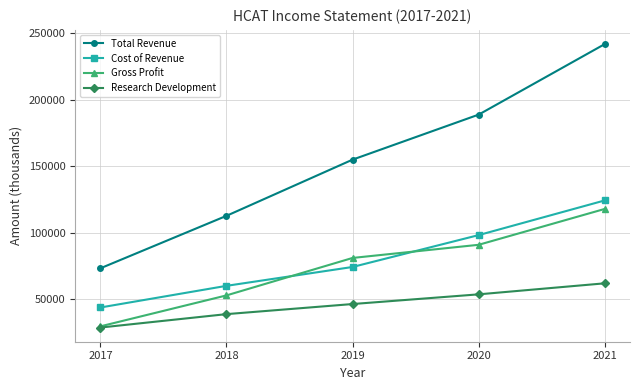

What is the sum of the Gross Profit values at 2021 and 2018?

170500